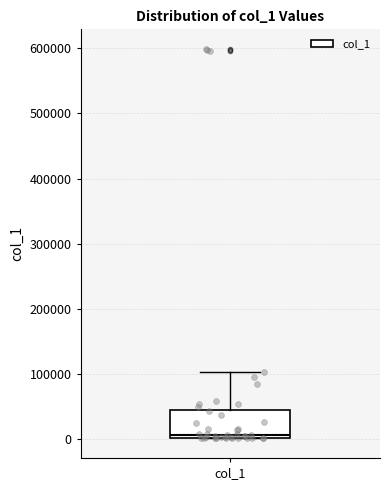

Read this box plot against the y-axis: the position of the median line, the range covered by the box, and the ends of both whiskers. The values are not printed on the chart, so give them approximately, as read against the axis.

median 10000, box 0 to 40000, whiskers 0 to 100000